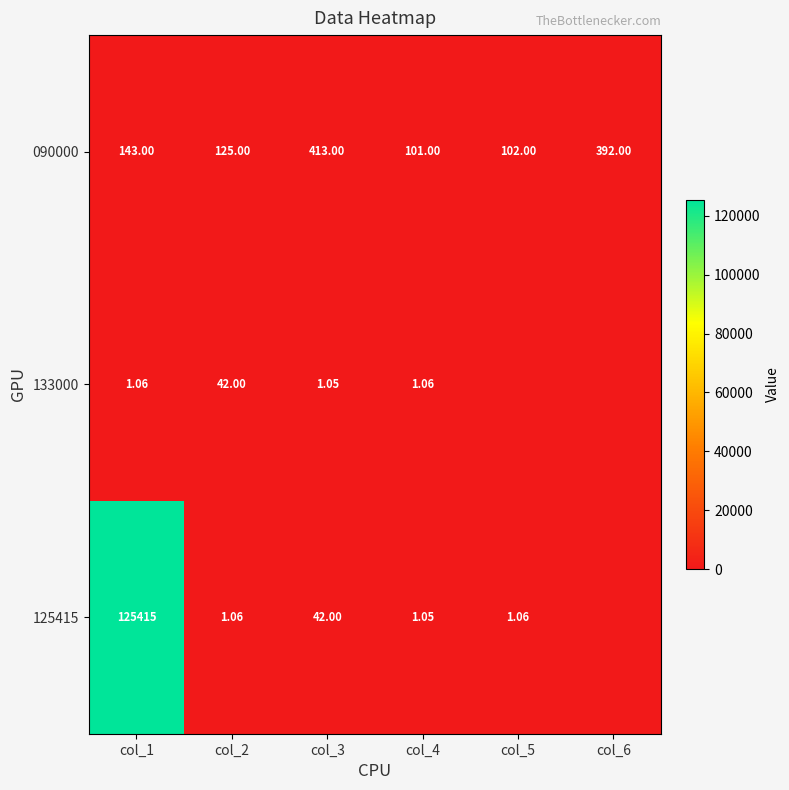

Read the 125415 value at col_5.

1.1